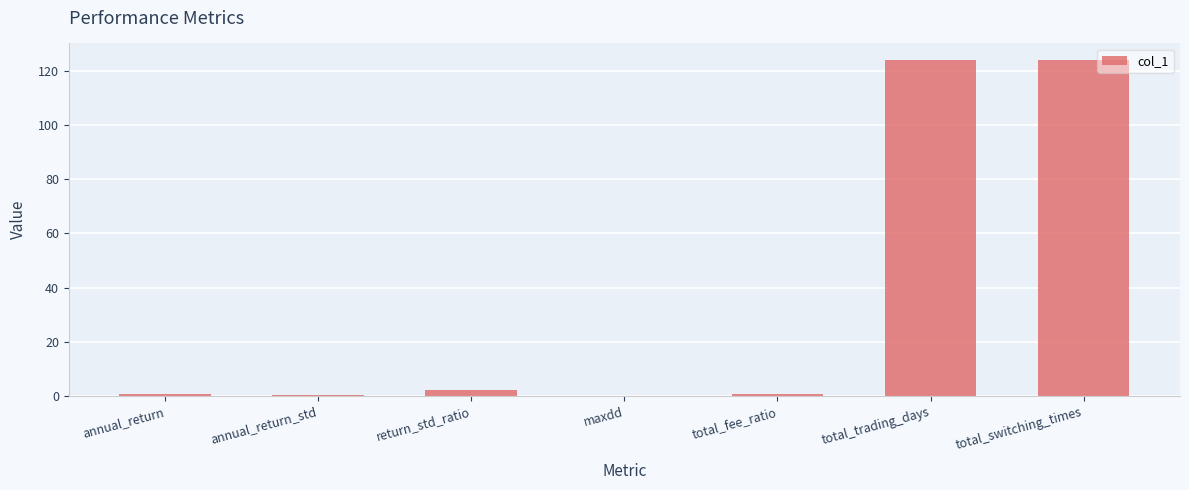

What is the greatest value displayed?

124.0